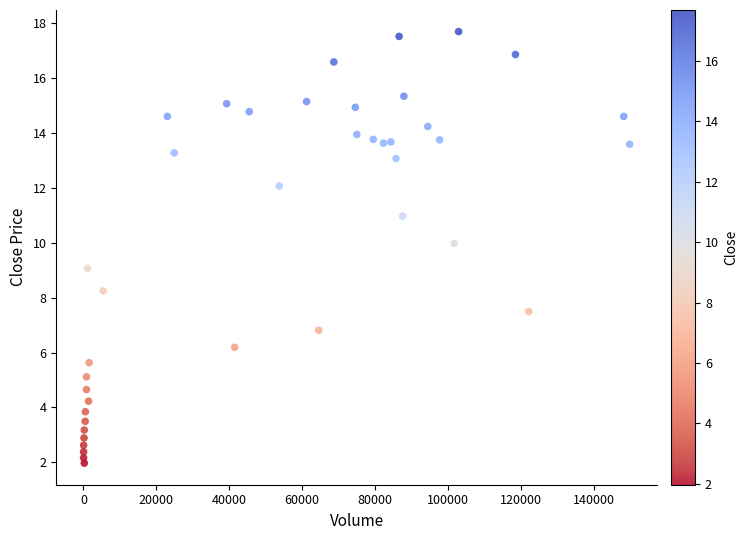

What is the range of X values (max minus min)?

149803.0